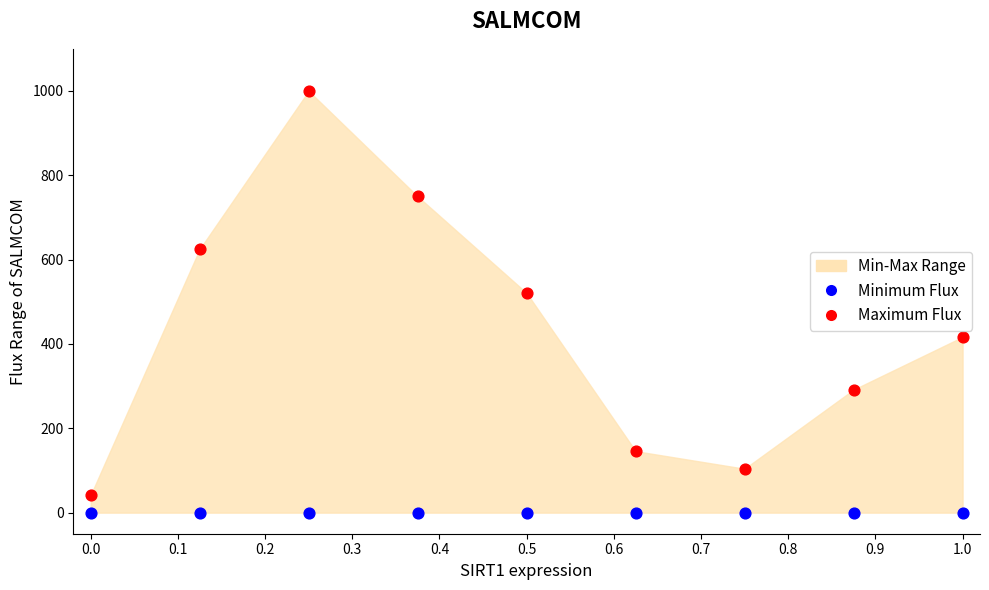

Across all series, what Y value is closest to 500?

520.8